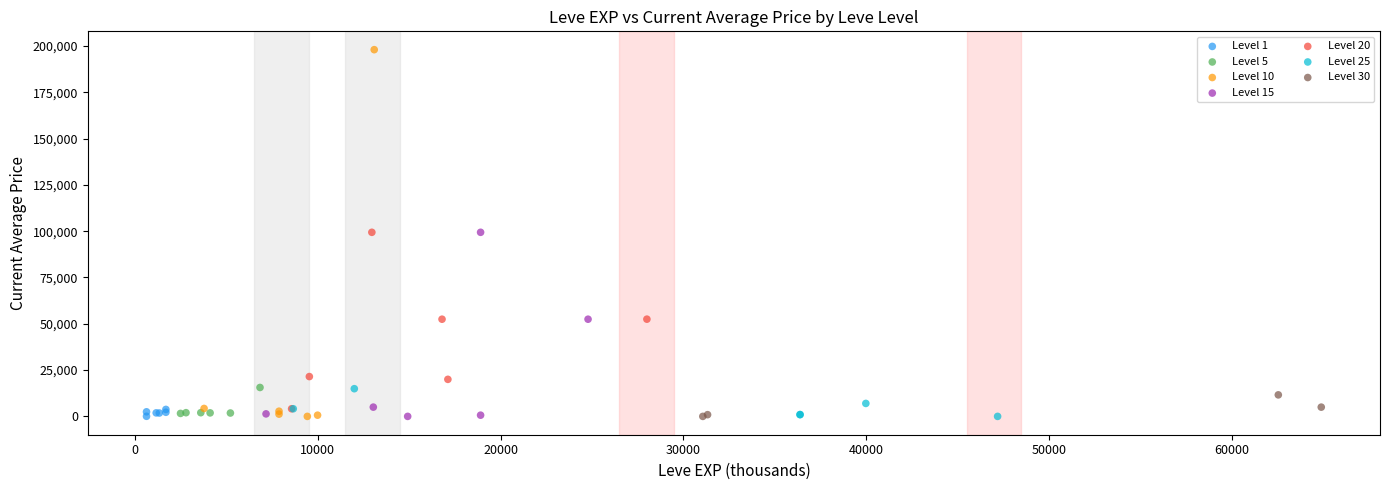

Which series reaches the maximum Y coordinate?

Level 10